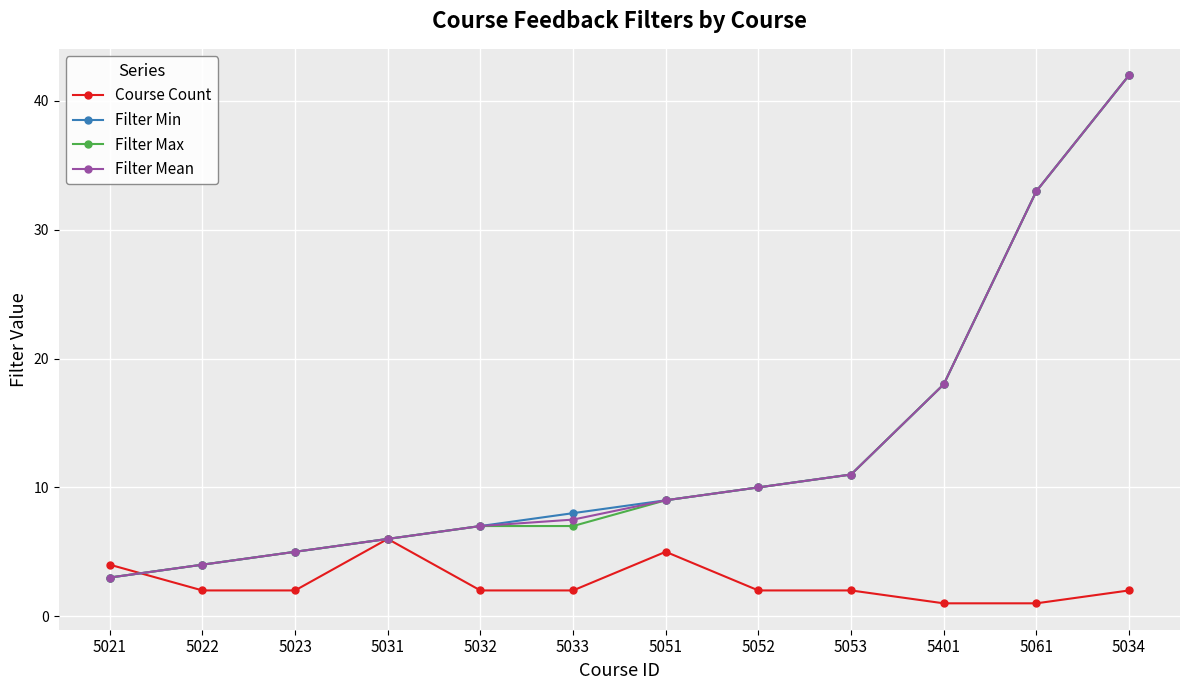

How many series are shown in this chart?

4